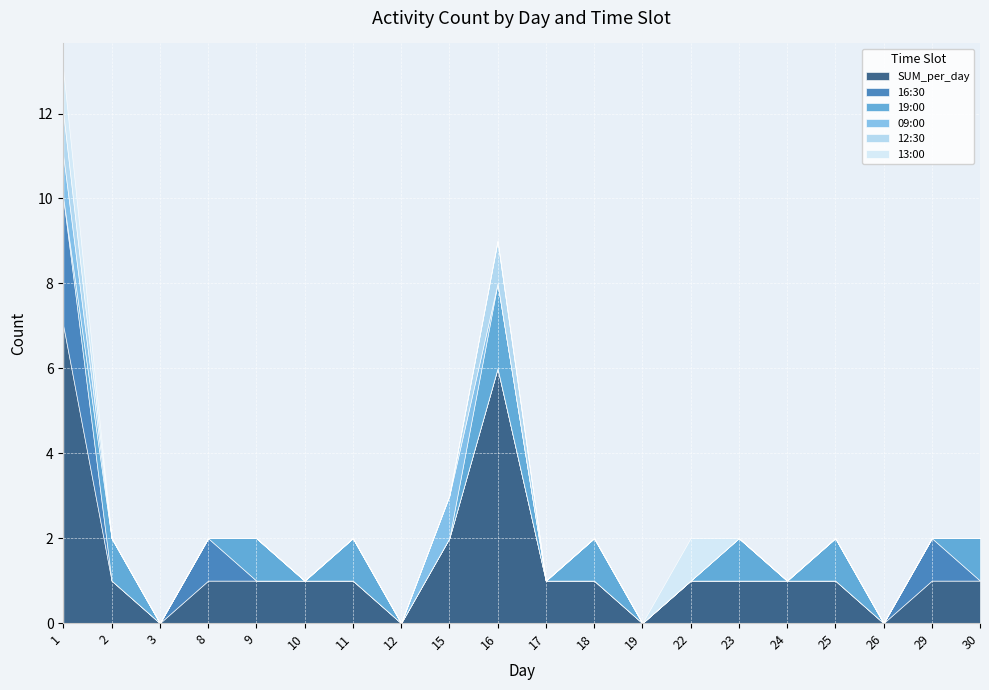

True or false: 19:00 and SUM_per_day cross at least once.

False